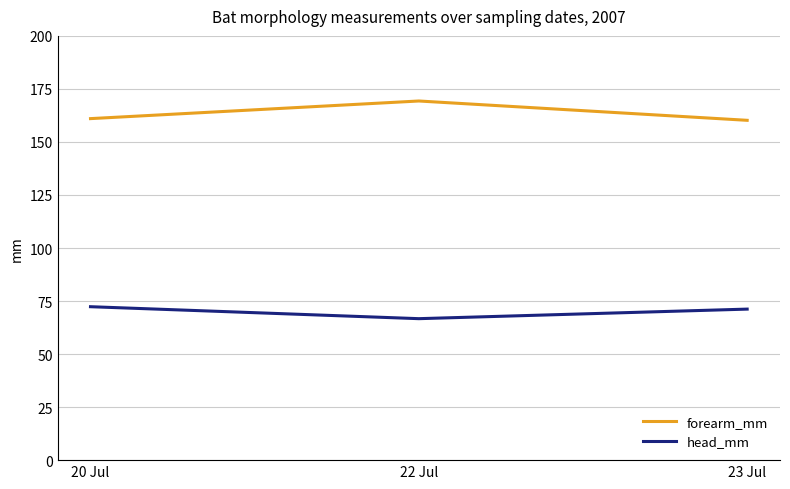

What is the total value across all series at 22 Jul?

236.0